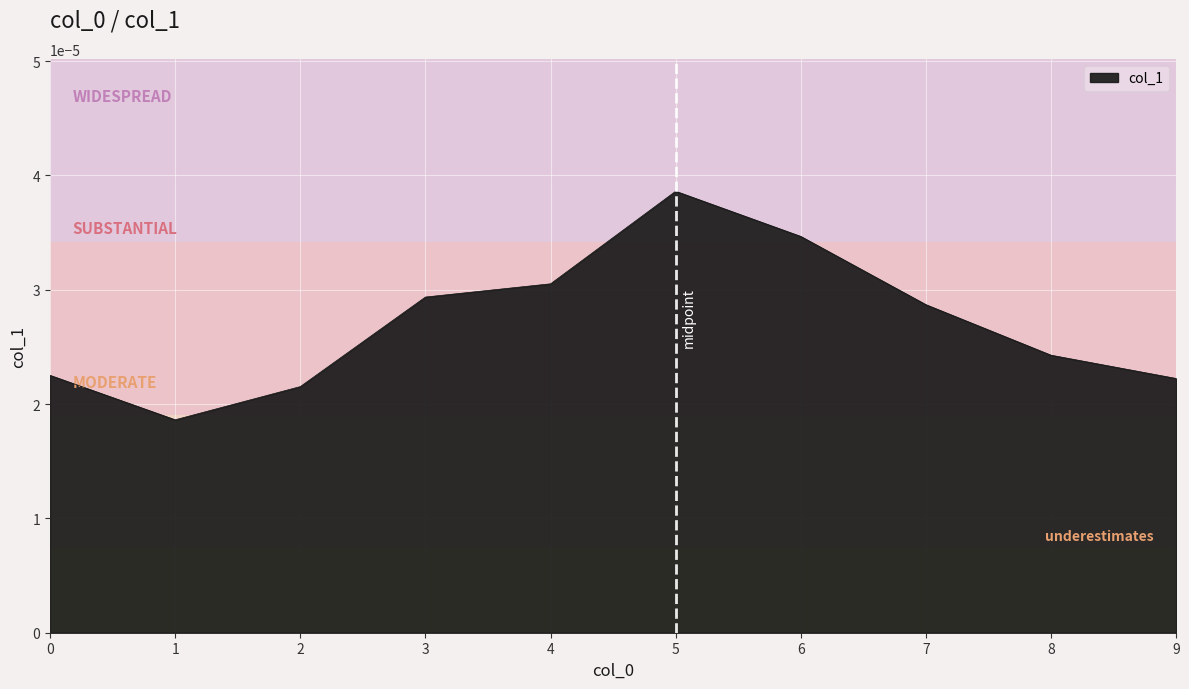

Which category has the highest value across all series?

5